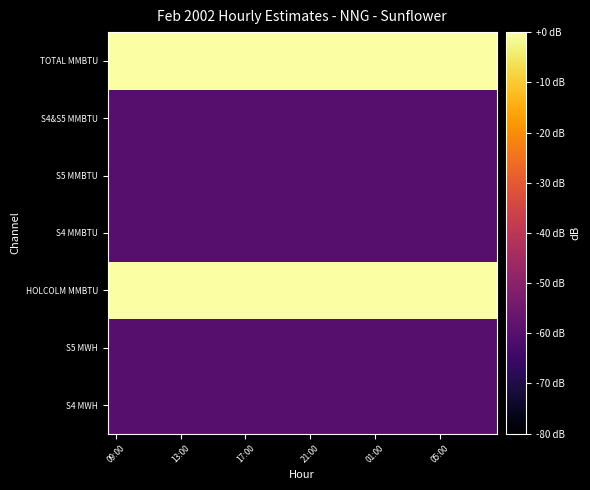

What is the maximum value shown in the chart?

9.9